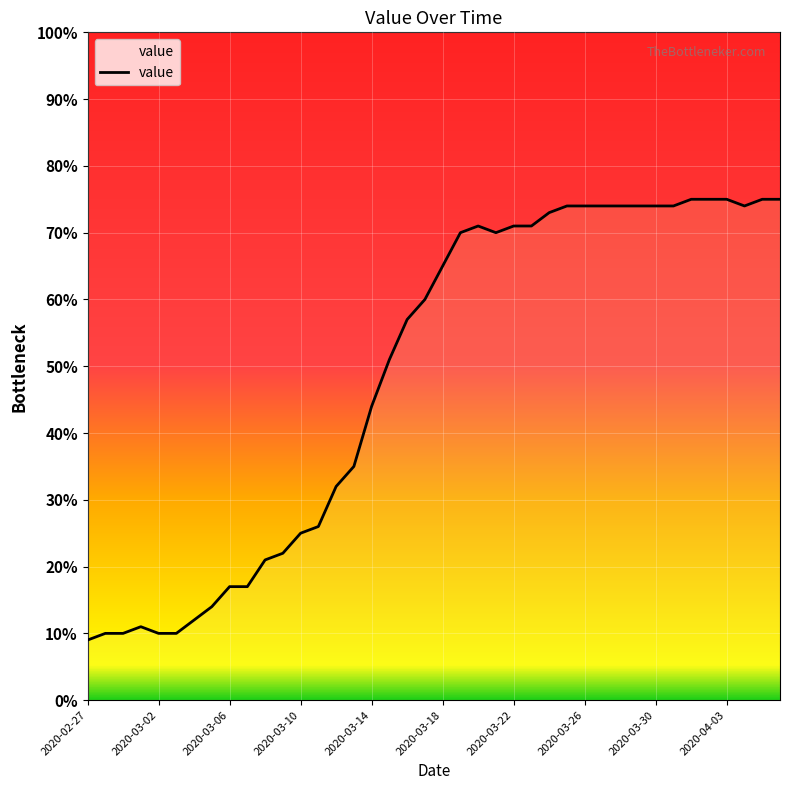

What is the difference between the maximum and minimum values?

66